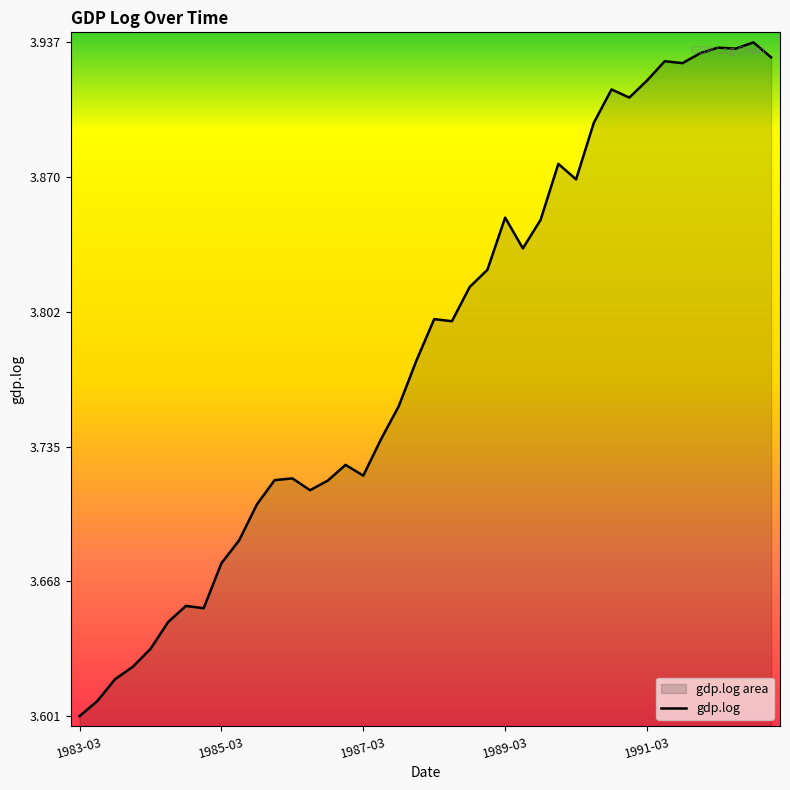

Where is the first local maximum?

1984-09-01